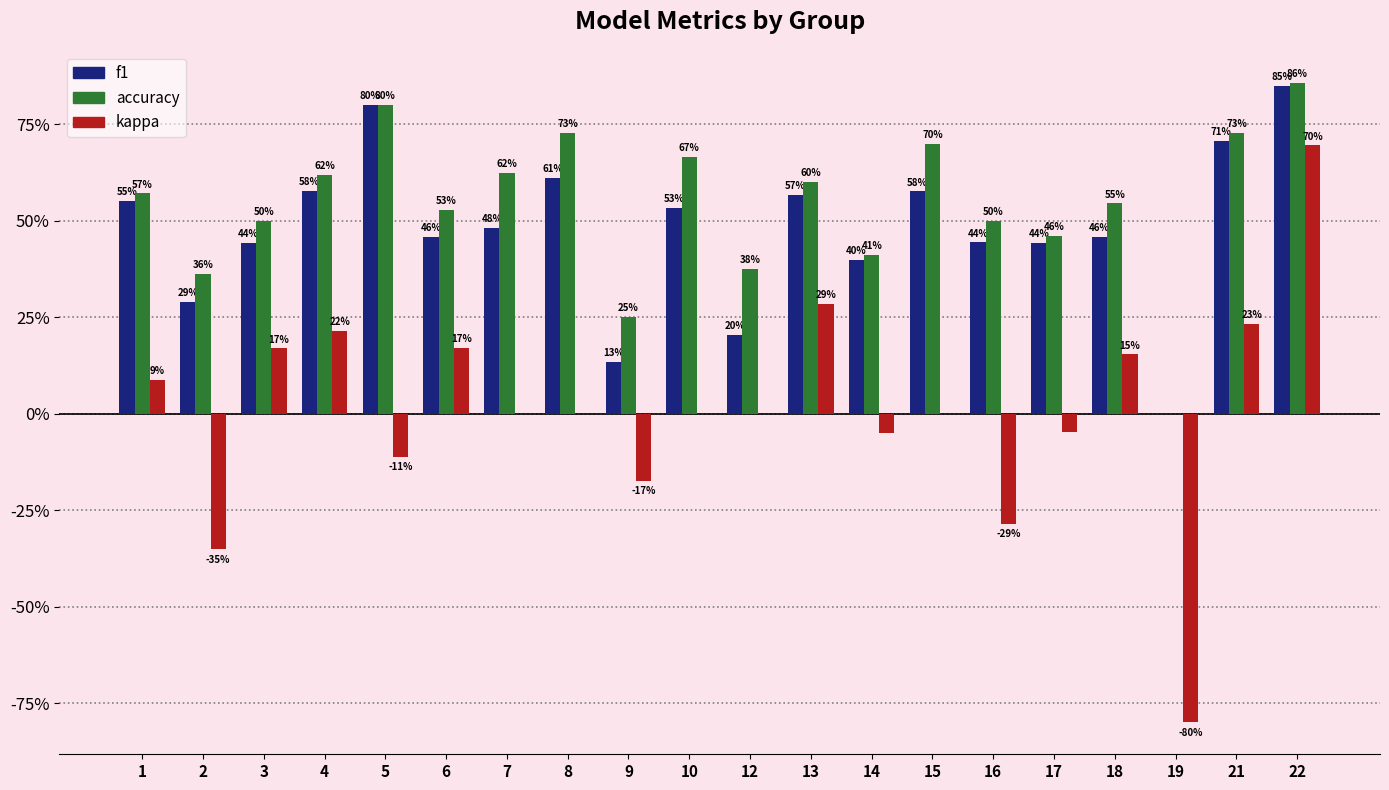

Reading left to right, transcribe all the data shown in this chart.

f1: 1=0.6	2=0.3	3=0.4	4=0.6	5=0.8	6=0.5	7=0.5	8=0.6	9=0.1	10=0.5	12=0.2	13=0.6	14=0.4	15=0.6	16=0.4	17=0.4	18=0.5	19=0.0	21=0.7	22=0.9
accuracy: 1=0.6	2=0.4	3=0.5	4=0.6	5=0.8	6=0.5	7=0.6	8=0.7	9=0.2	10=0.7	12=0.4	13=0.6	14=0.4	15=0.7	16=0.5	17=0.5	18=0.5	19=0.0	21=0.7	22=0.9
kappa: 1=0.1	2=-0.4	3=0.2	4=0.2	5=-0.1	6=0.2	7=0.0	8=0.0	9=-0.2	10=0.0	12=0.0	13=0.3	14=-0.0	15=0.0	16=-0.3	17=-0.0	18=0.2	19=-0.8	21=0.2	22=0.7